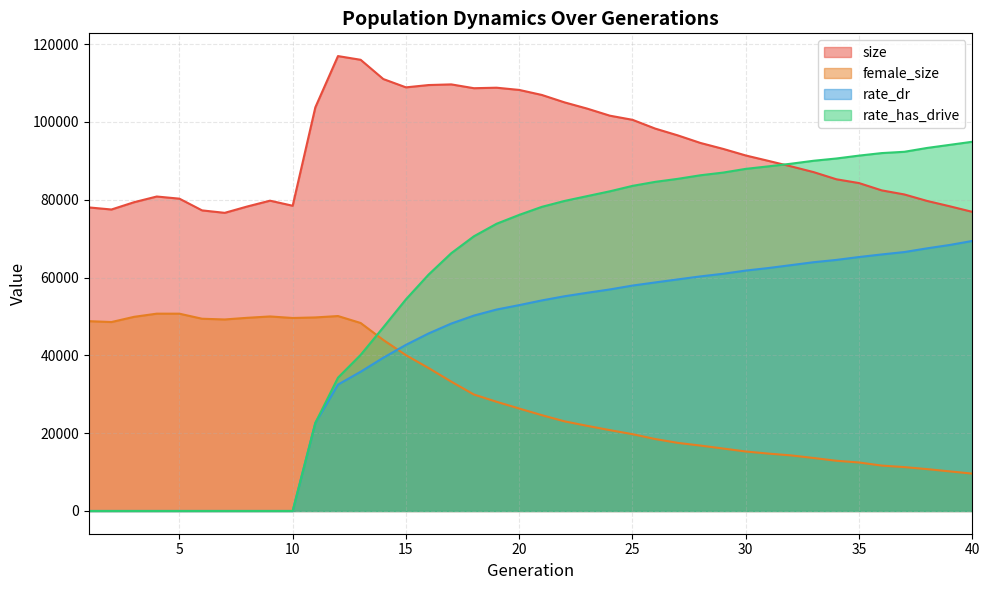

Reading right to left, extract all data points from this chart.

size: 40=76890.0	39=78329.0	38=79703.0	37=81364.0	36=82414.0	35=84286.0	34=85265.0	33=87097.0	32=88584.0	31=89994.0	30=91384.0	29=93078.0	28=94600.0	27=96547.0	26=98299.0	25=100553.0	24=101614.0	23=103429.0	22=105035.0	21=106939.0	20=108232.0	19=108804.0	18=108674.0	17=109656.0	16=109488.0	15=108895.0	14=111032.0	13=115980.0	12=116933.0	11=103753.0	10=78460.0	9=79764.0	8=78278.0	7=76636.0	6=77269.0	5=80281.0	4=80835.0	3=79372.0	2=77497.0	1=78031.0
female_size: 40=9604.0	39=10178.0	38=10762.0	37=11278.0	36=11667.0	35=12466.0	34=12910.0	33=13615.0	32=14284.0	31=14747.0	30=15290.0	29=16051.0	28=16808.0	27=17506.0	26=18496.0	25=19744.0	24=20780.0	23=21882.0	22=23039.0	21=24626.0	20=26335.0	19=28070.0	18=29937.0	17=33249.0	16=36741.0	15=40050.0	14=43961.0	13=48322.0	12=50109.0	11=49753.0	10=49608.0	9=50004.0	8=49658.0	7=49231.0	6=49416.0	5=50715.0	4=50720.0	3=49907.0	2=48566.0	1=48791.0
rate_dr: 40=69411.2	39=68376.6	38=67507.9	37=66556.9	36=65943.2	35=65280.8	34=64536.6	33=63948.9	32=63196.8	31=62448.3	30=61797.9	29=60976.5	28=60300.8	27=59528.3	26=58746.1	25=57941.9	24=56944.7	23=56089.3	22=55194.1	21=54126.2	20=52918.8	19=51781.7	18=50226.5	17=48177.6	16=45636.7	15=42704.0	14=39394.0	13=35791.3	12=32492.8	11=22634.0	10=0.0	9=0.0	8=0.0	7=0.0	6=0.0	5=0.0	4=0.0	3=0.0	2=0.0	1=0.0
rate_has_drive: 40=94908.0	39=94110.7	38=93314.8	37=92331.7	36=91996.3	35=91349.2	34=90605.9	33=90027.9	32=89267.8	31=88587.9	30=87941.1	29=86986.7	28=86296.0	27=85378.3	26=84600.0	25=83569.4	24=82172.6	23=80938.8	22=79696.3	21=78180.9	20=76113.1	19=73829.3	18=70611.7	17=66263.2	16=60771.0	15=54404.9	14=47202.5	13=40122.6	12=34264.1	11=22634.0	10=0.0	9=0.0	8=0.0	7=0.0	6=0.0	5=0.0	4=0.0	3=0.0	2=0.0	1=0.0